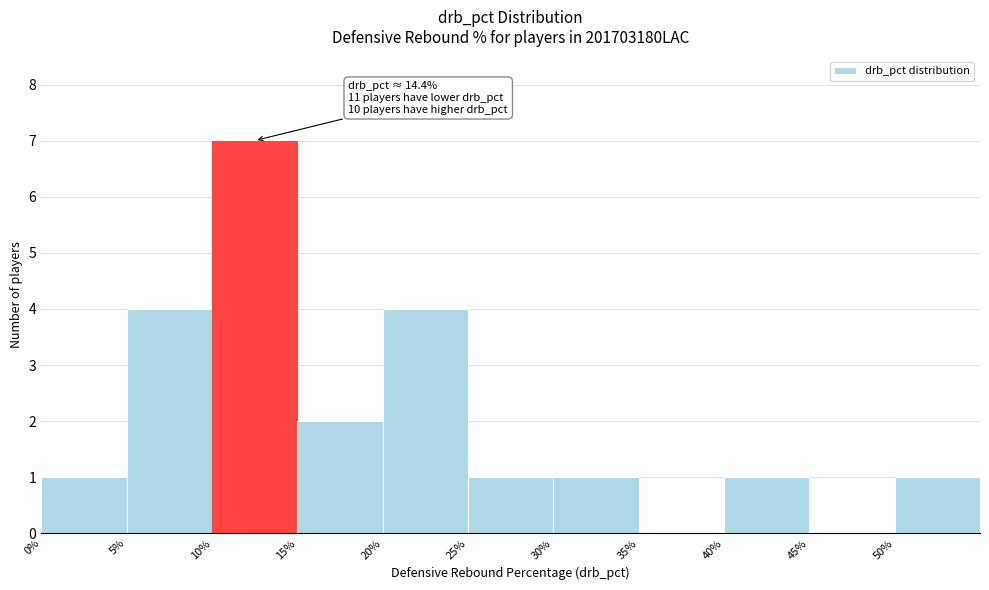

Over which range of the x-axis is the bar tallest?

10 to 15